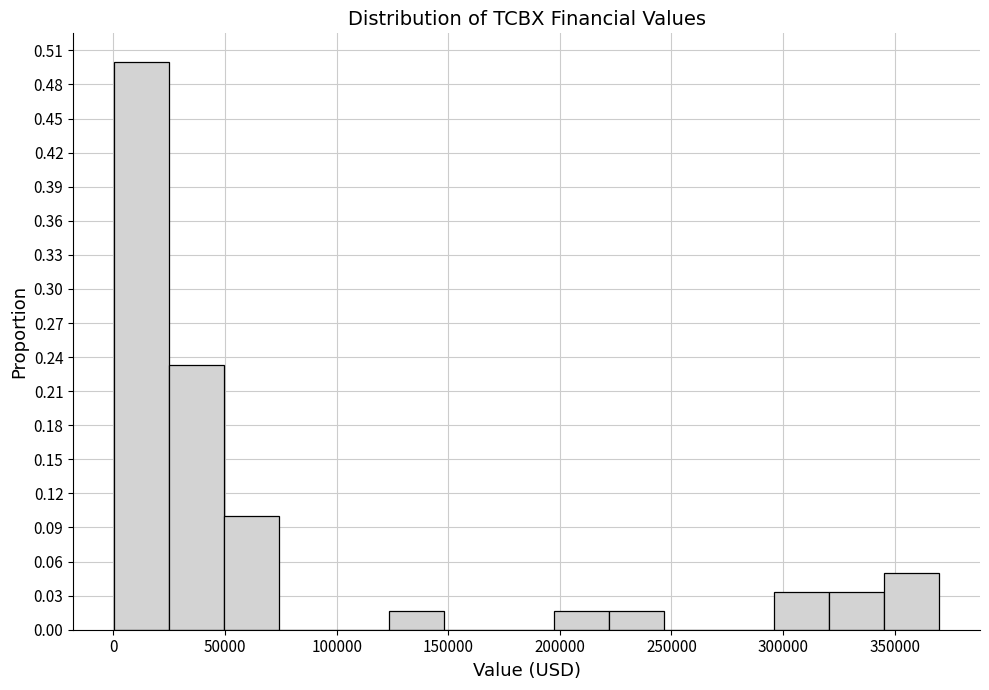

What is the height of the bar covering 345000 to 370000 on the x-axis? Neither the bar edges nor the heights are printed on the chart, so give them approximately, as read against the axes.

0.050